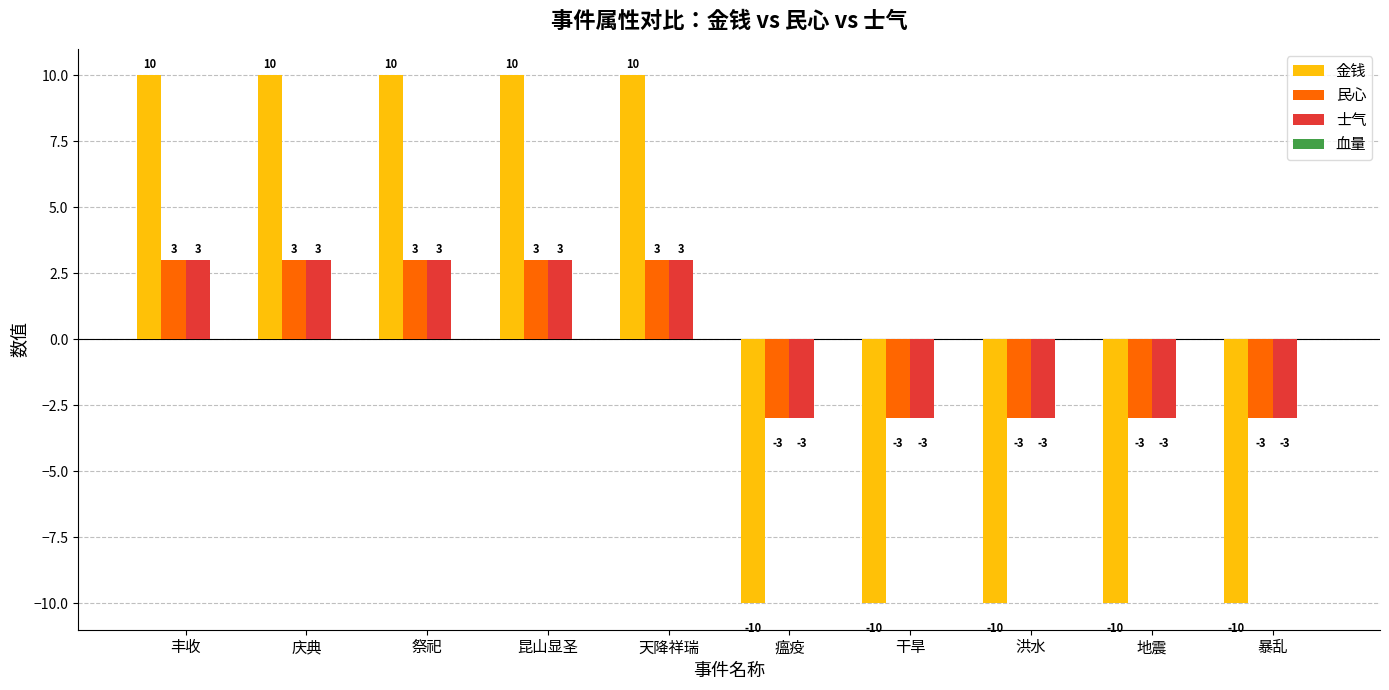

True or false: 民心 has a value of -2 at 暴乱.

False